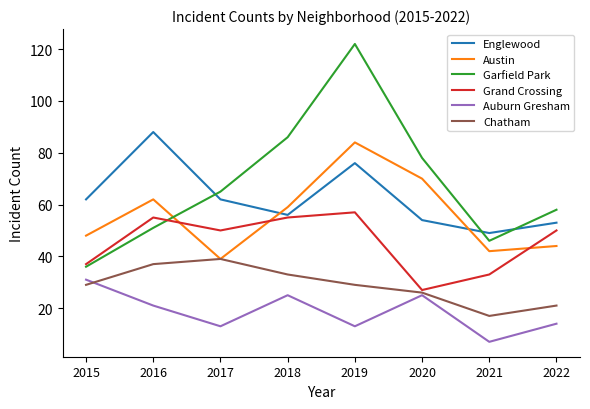

List the series in order of their peak value, highest first.

Garfield Park, Englewood, Austin, Grand Crossing, Chatham, Auburn Gresham